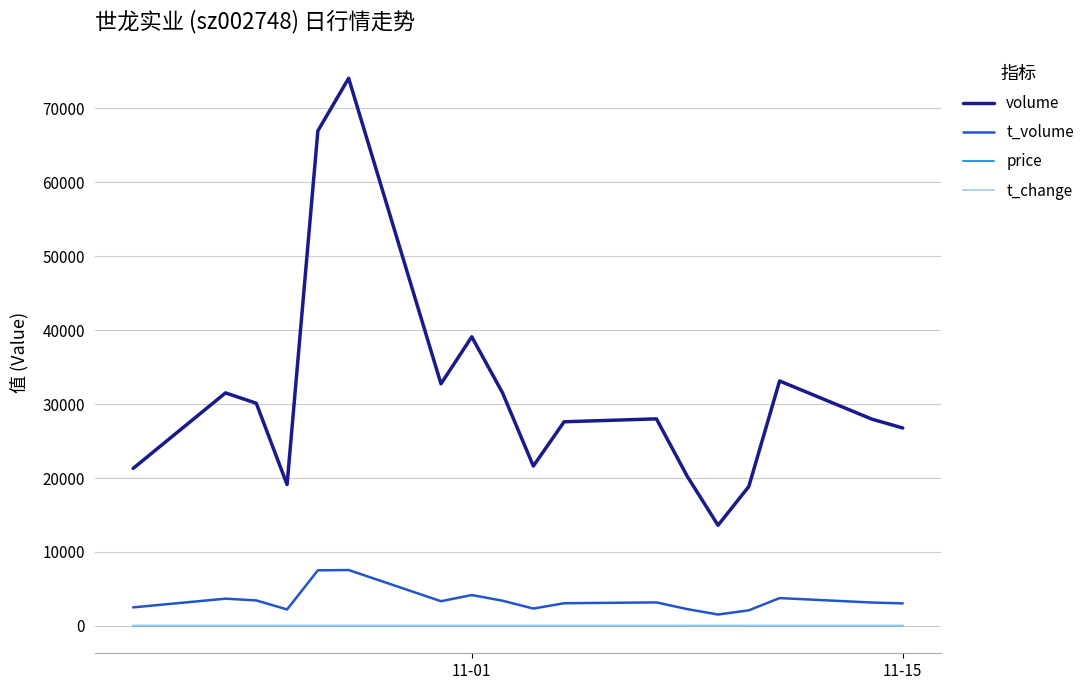

What is the greatest value displayed?

74081.0